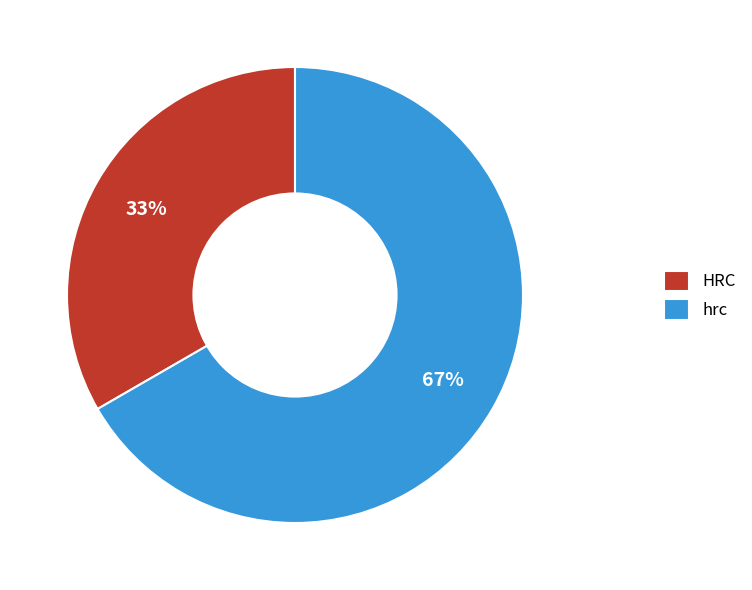

Rank the categories by value from lowest to highest.

HRC, hrc